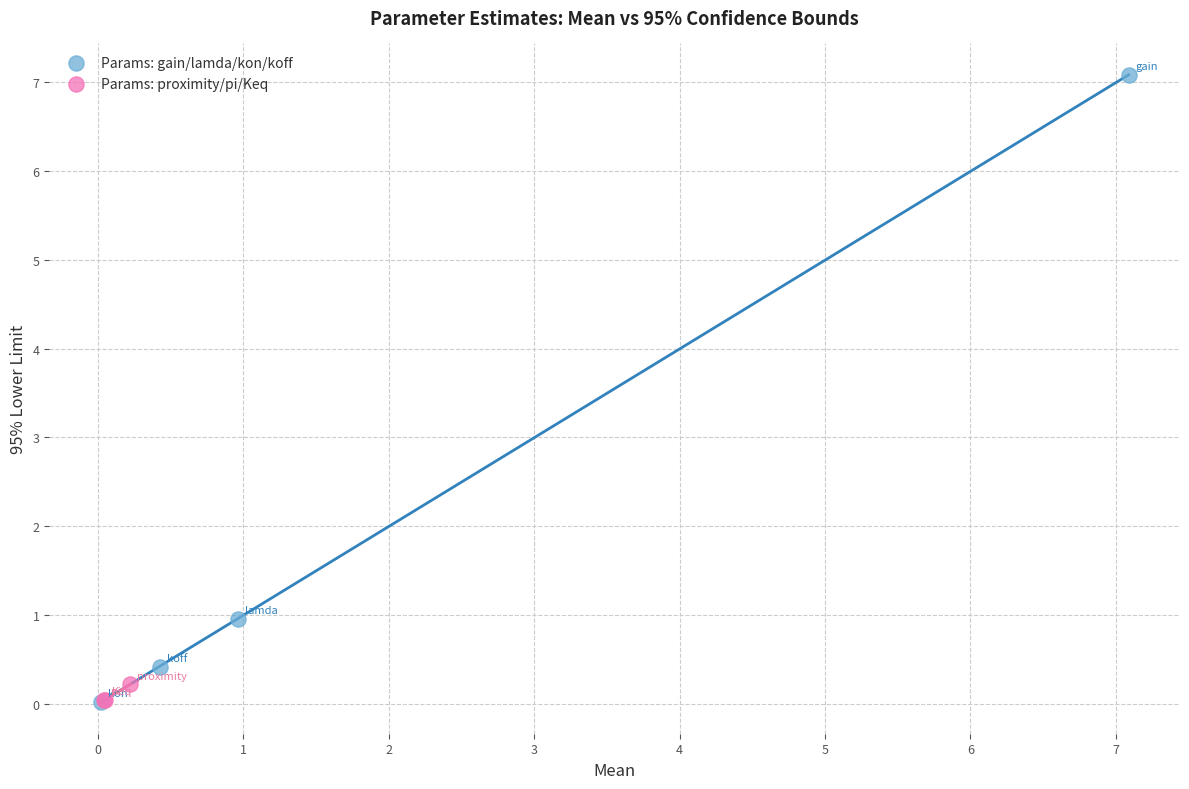

Which series has the largest Y range (max minus min)?

Params: gain/lamda/kon/koff